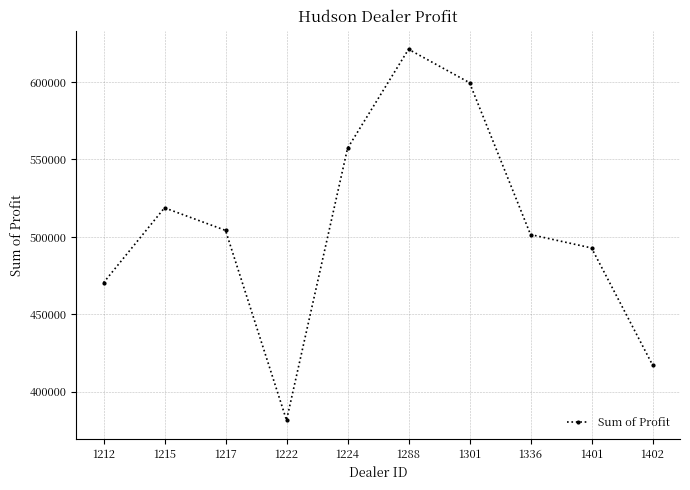

What is the sum of all values?

5064761.8